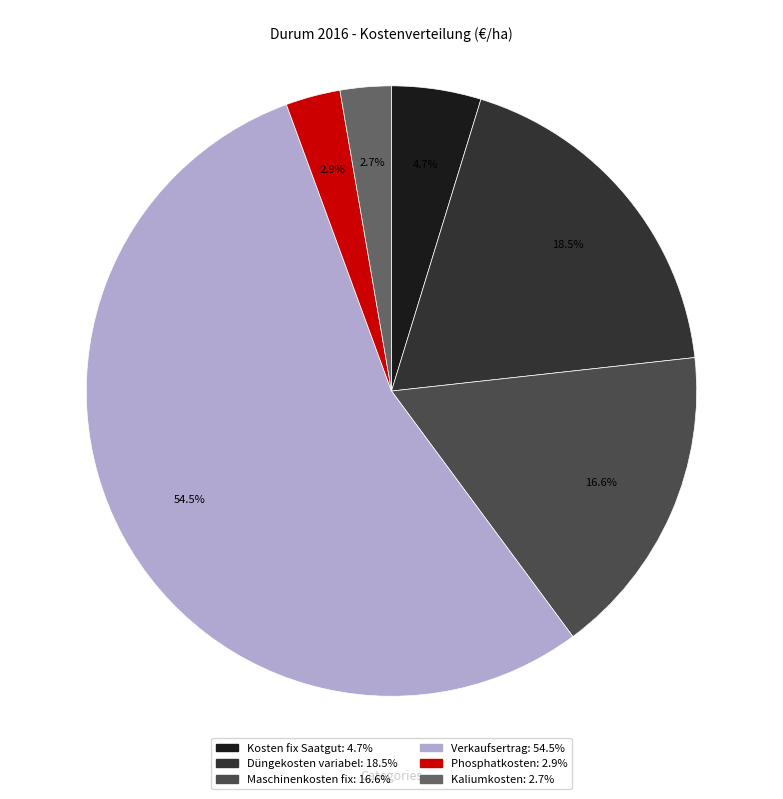

What is the ratio of the value at Kaliumkosten: 2.7% to the value at Phosphatkosten: 2.9%?

0.9